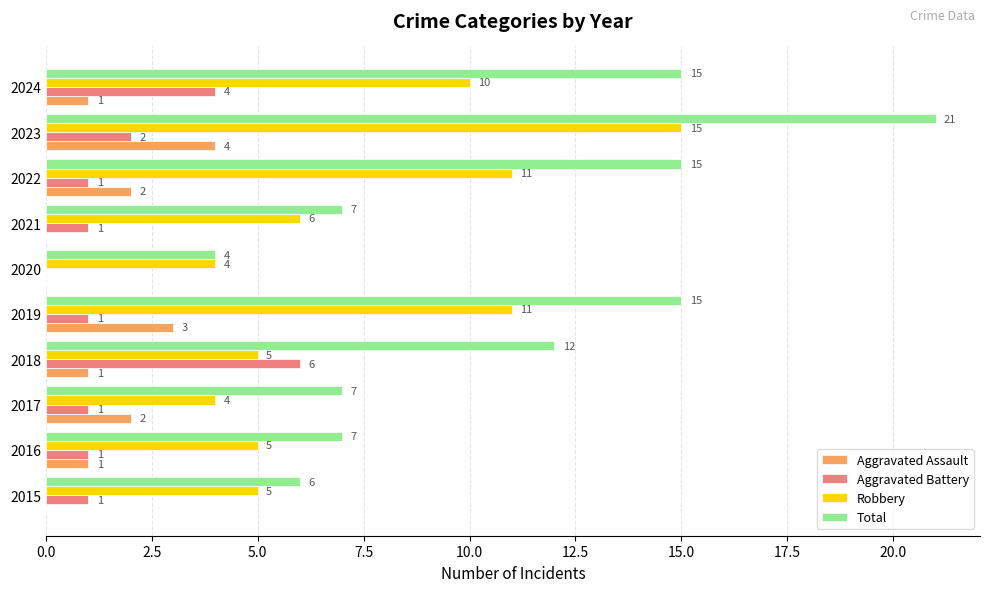

Is it true that Aggravated Assault equals 1 at 2024?

True